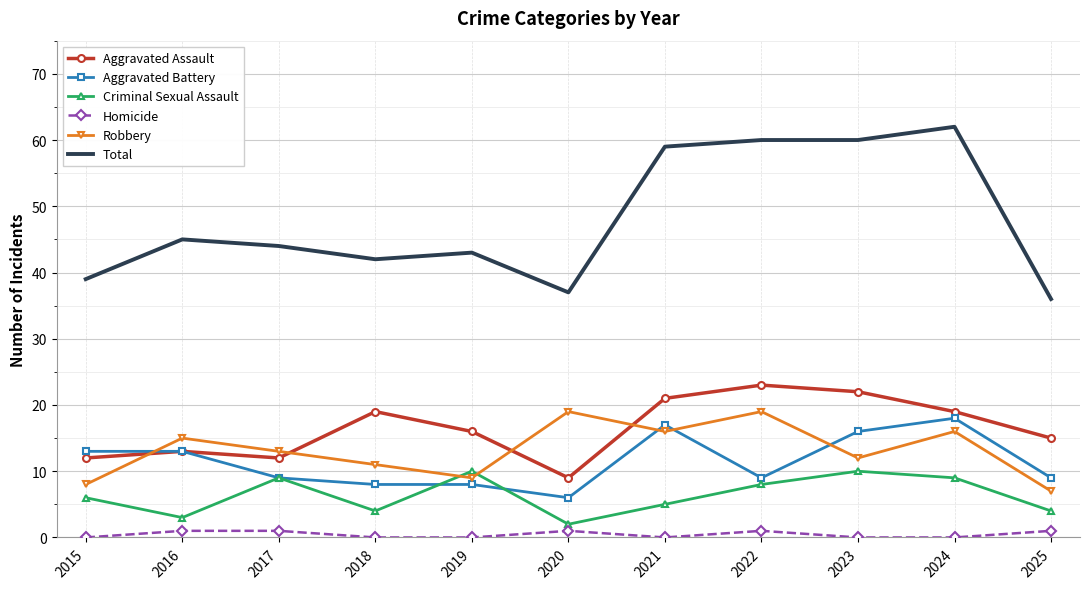

What is the sum of the Criminal Sexual Assault values at 2024 and 2025?

13